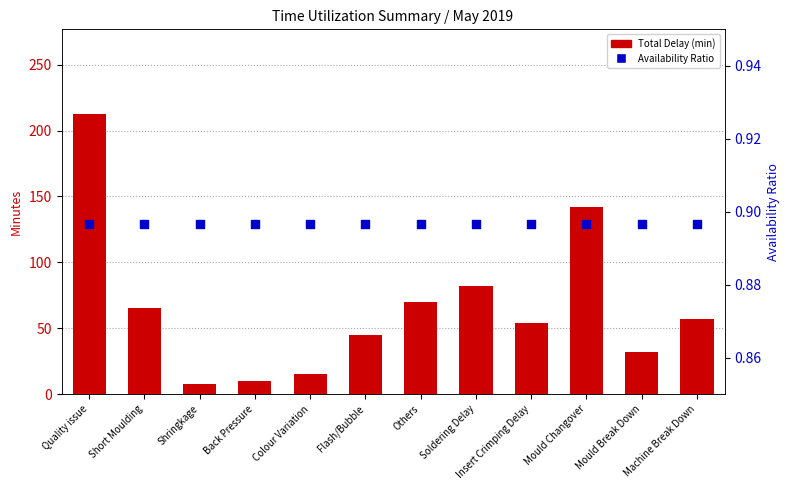

Which series contains the lowest Y value?

Availability Ratio